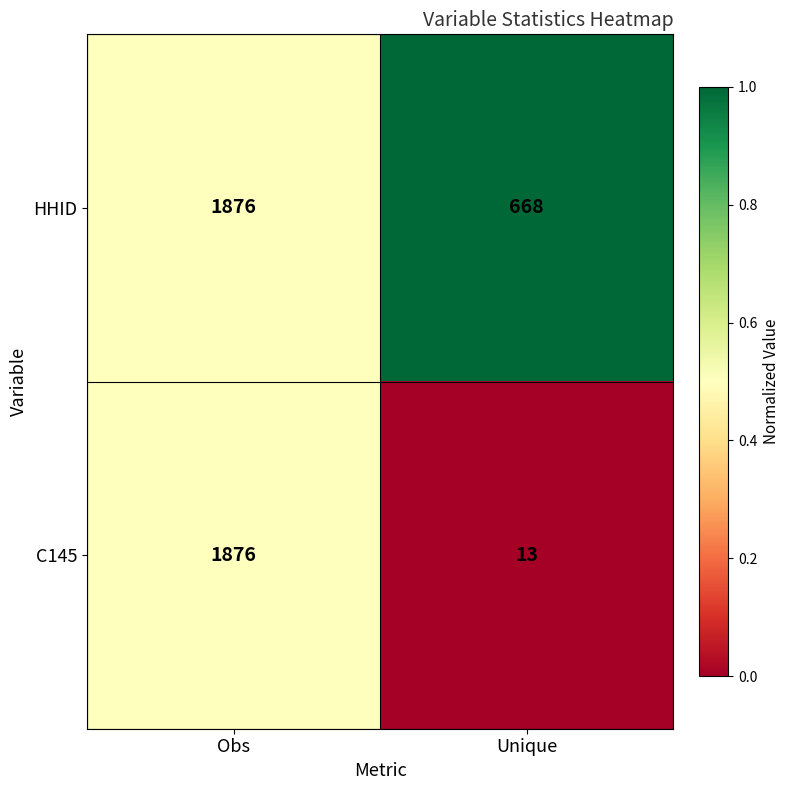

What is the maximum value for HHID?

1876